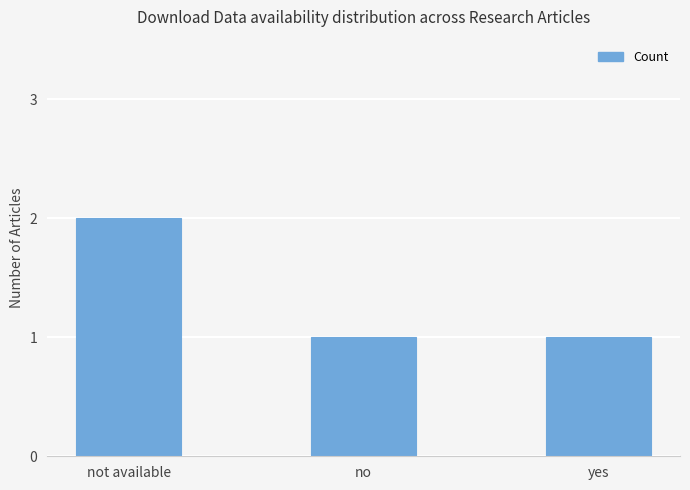

Count the number of data series in this chart.

1